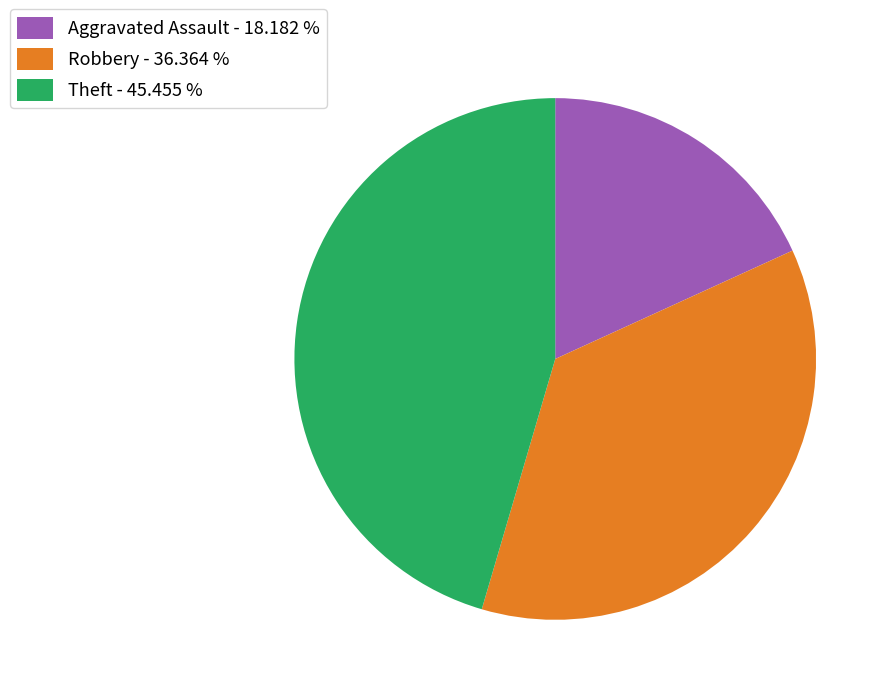

The Aggravated Assault slice represents 18% of the pie. True or false?

True